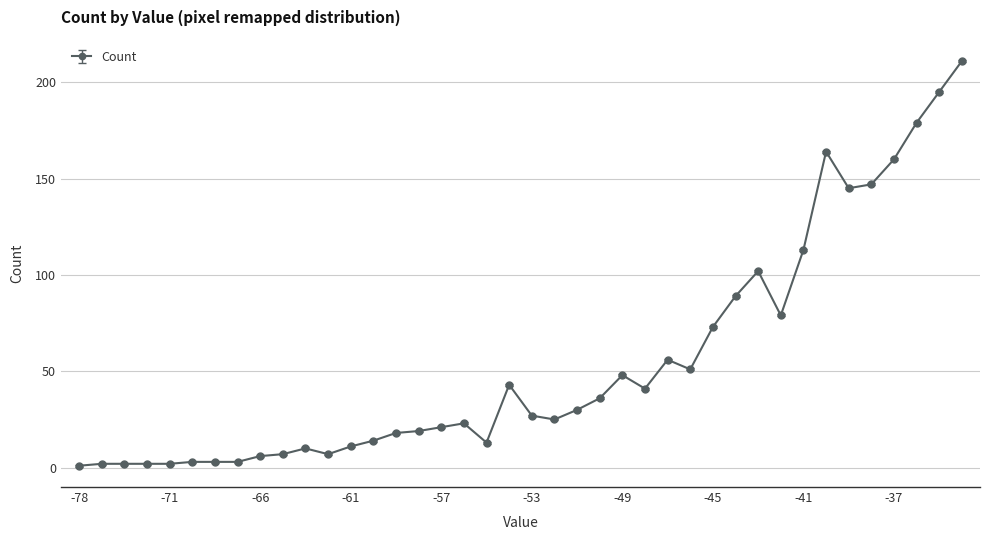

True or false: there are more than 1 points higher than both neighbors.

True